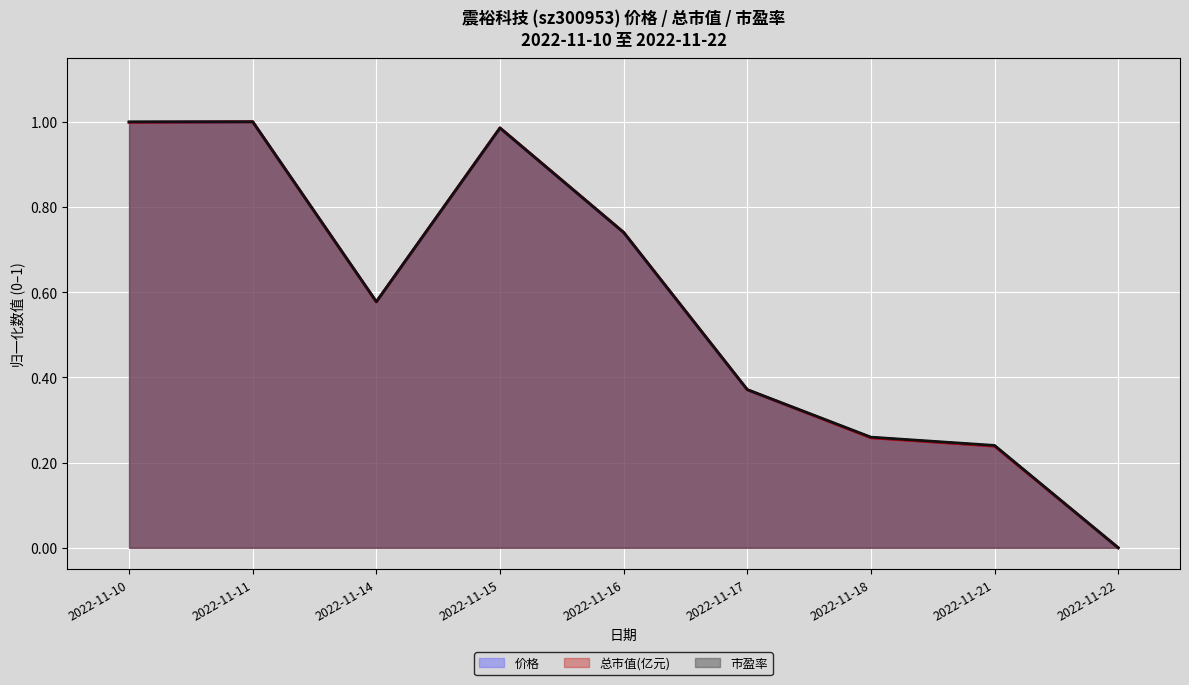

How many intersections are there between 市盈率 and 总市值(亿元)?

2